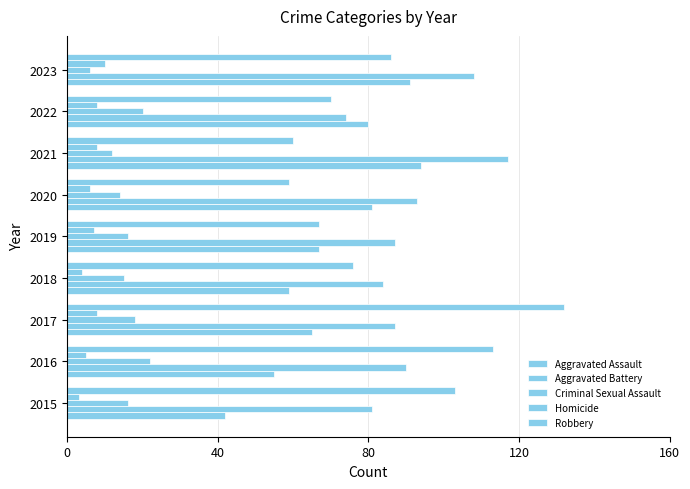

Reading left to right, transcribe all the data shown in this chart.

Aggravated Assault: 42	55	65	59	67	81	94	80	91
Aggravated Battery: 81	90	87	84	87	93	117	74	108
Criminal Sexual Assault: 16	22	18	15	16	14	12	20	6
Homicide: 3	5	8	4	7	6	8	8	10
Robbery: 103	113	132	76	67	59	60	70	86